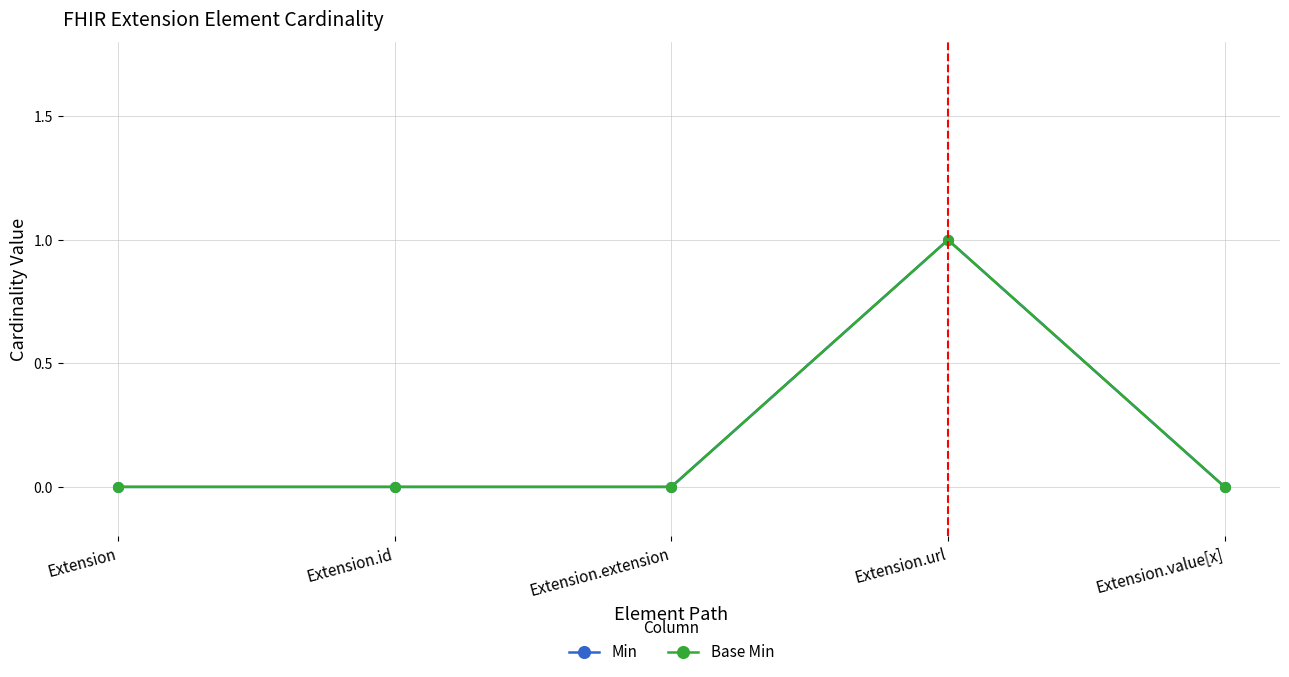

Where is Min nearest to the value 0?

Extension